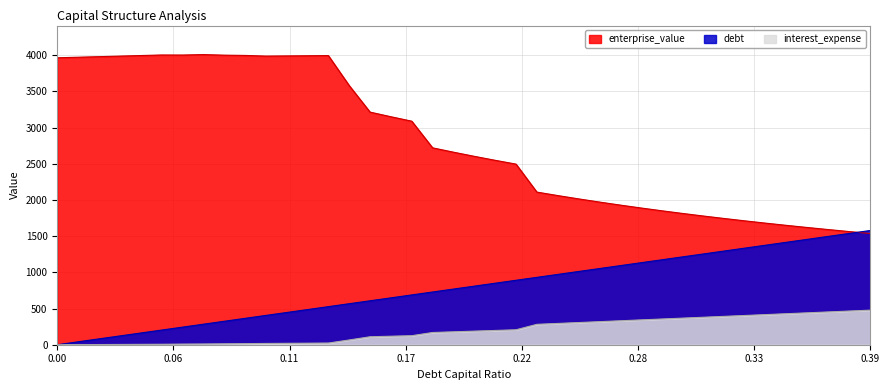

Between which two adjacent categories do enterprise_value and debt_capital first intersect?

0.38 and 0.39